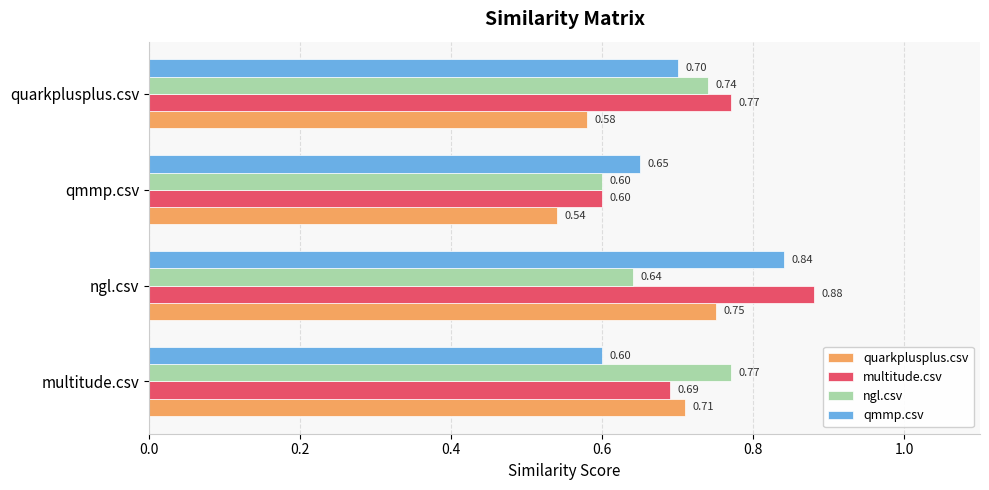

What is the total value across all series at ngl.csv?

3.1